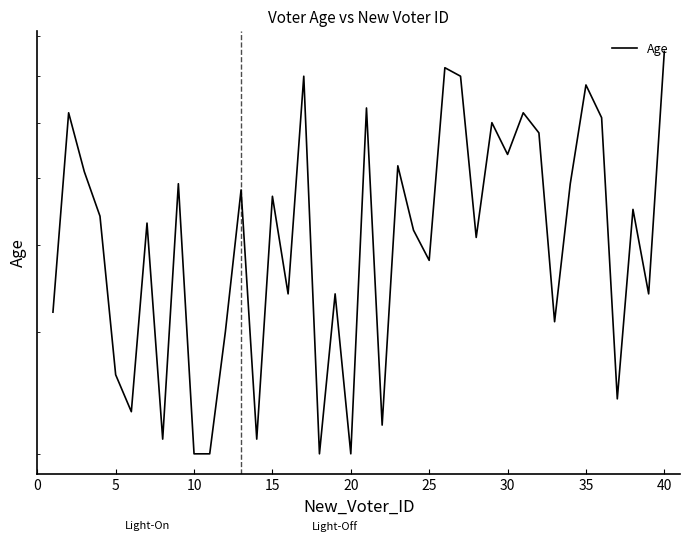

How many interior local peaks (higher than both neighbors) does the data have?

14